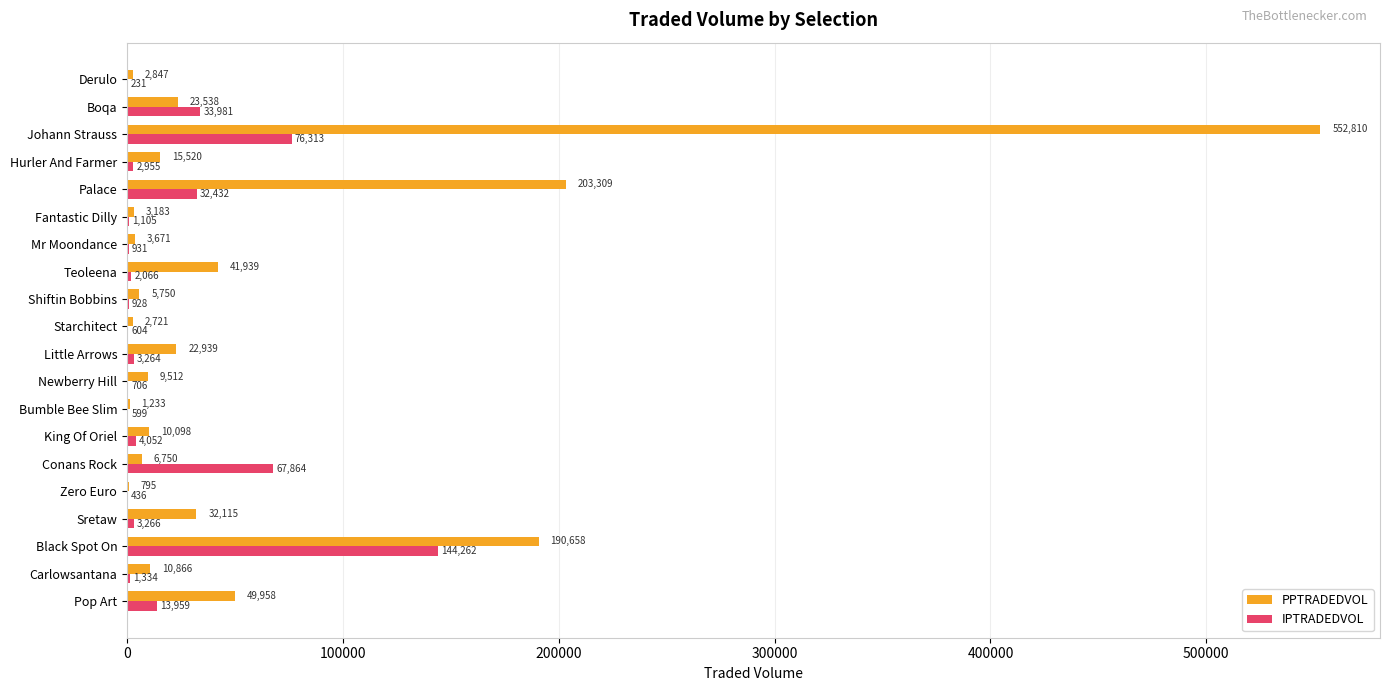

What are all the series names shown in the legend?

PPTRADEDVOL, IPTRADEDVOL